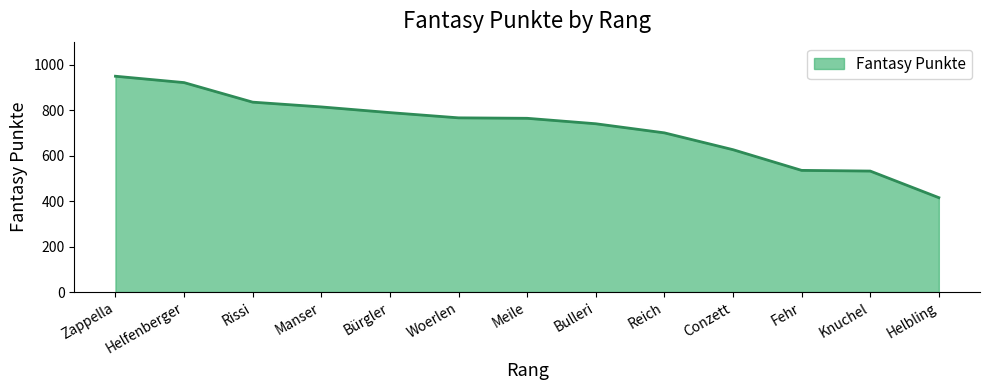

What is the ratio of the value at Fehr to the value at Bulleri?

0.7